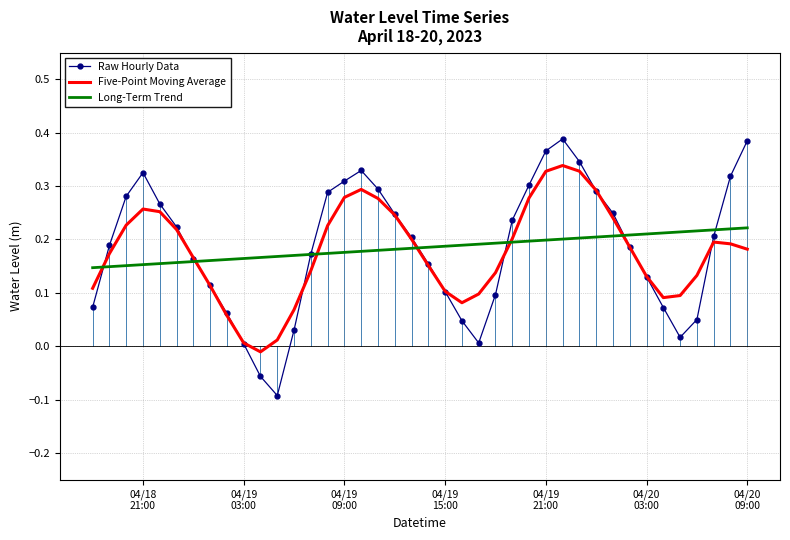

What are all the series names shown in the legend?

Raw Hourly Data, Five-Point Moving Average, Long-Term Trend